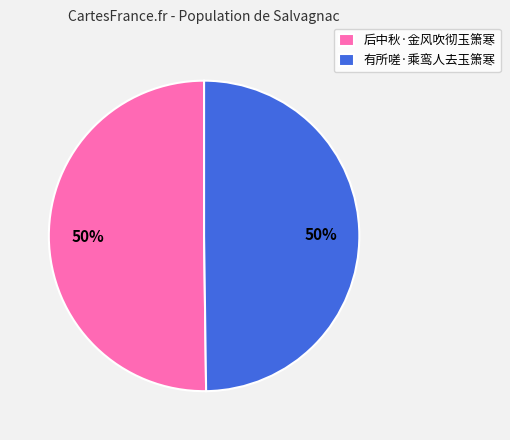

To the nearest percent, what portion does 后中秋·金风吹彻玉箫寒 represent?

50%